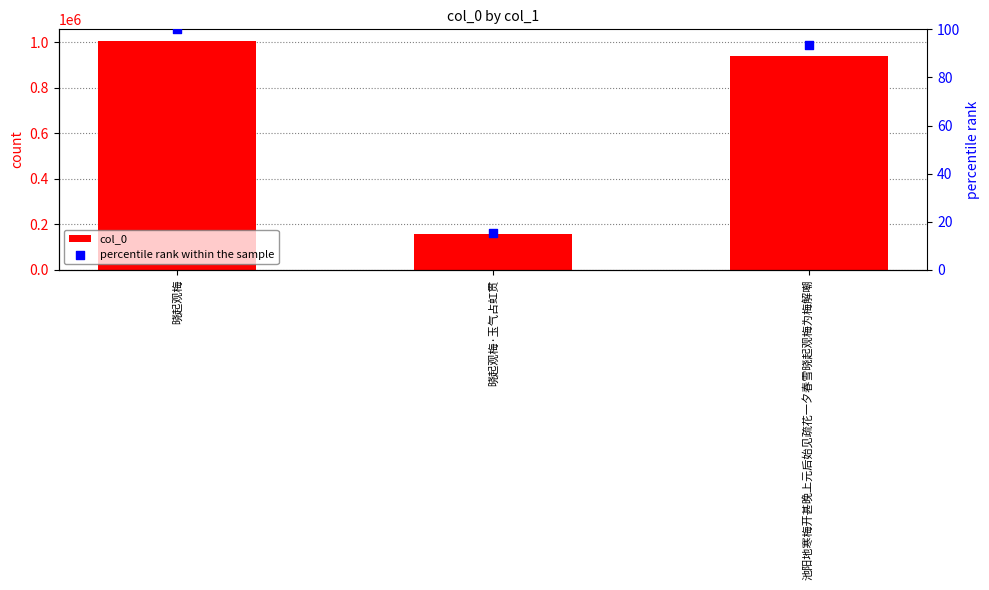

Which series has the largest Y range (max minus min)?

col_0